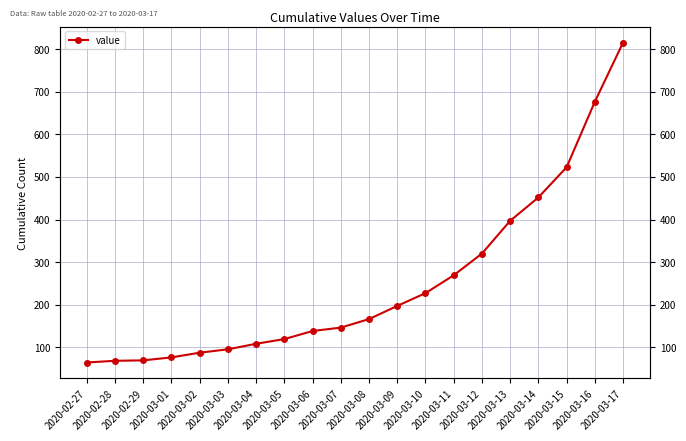

Rank the categories by value from lowest to highest.

2020-02-27, 2020-02-28, 2020-02-29, 2020-03-01, 2020-03-02, 2020-03-03, 2020-03-04, 2020-03-05, 2020-03-06, 2020-03-07, 2020-03-08, 2020-03-09, 2020-03-10, 2020-03-11, 2020-03-12, 2020-03-13, 2020-03-14, 2020-03-15, 2020-03-16, 2020-03-17